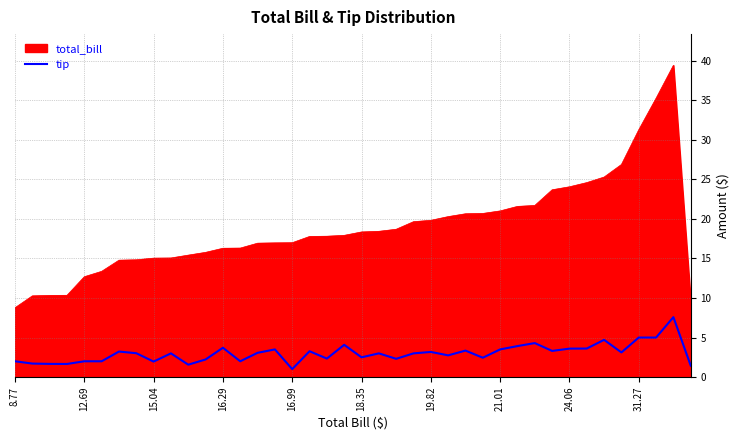

What is the lowest value of the tip series?

1.0